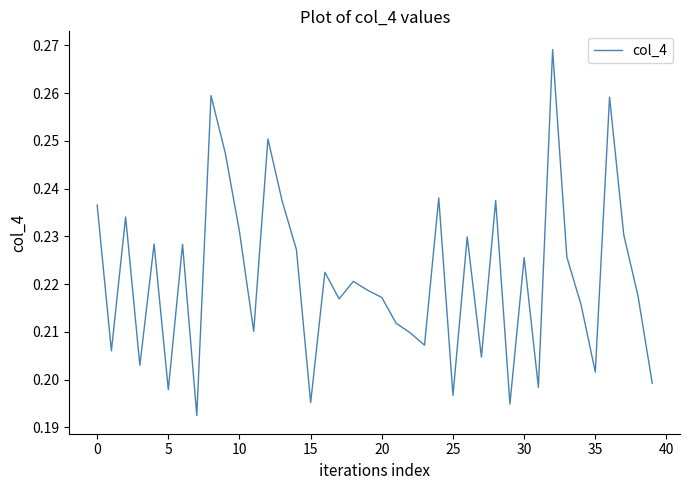

How many interior local peaks (higher than both neighbors) does the data have?

13